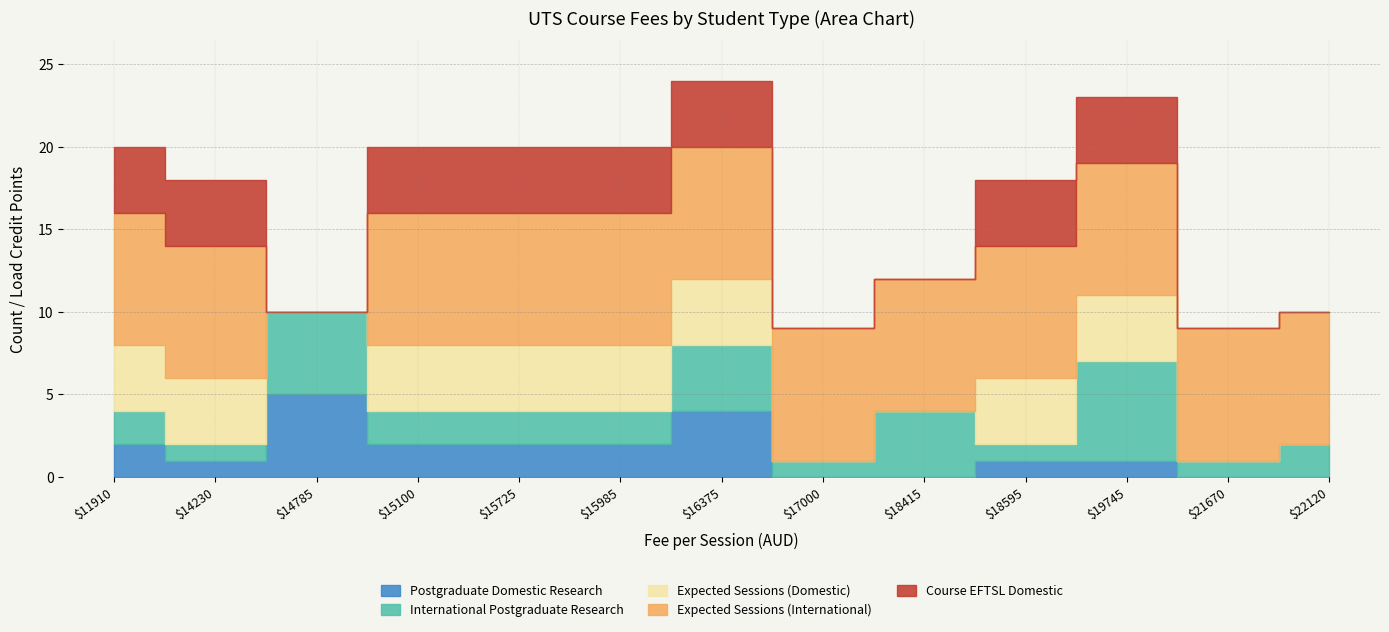

At 17000, list the series in order from largest to smallest.

Expected Sessions (International), International Postgraduate Research, Postgraduate Domestic Research, Expected Sessions (Domestic), Course EFTSL Domestic